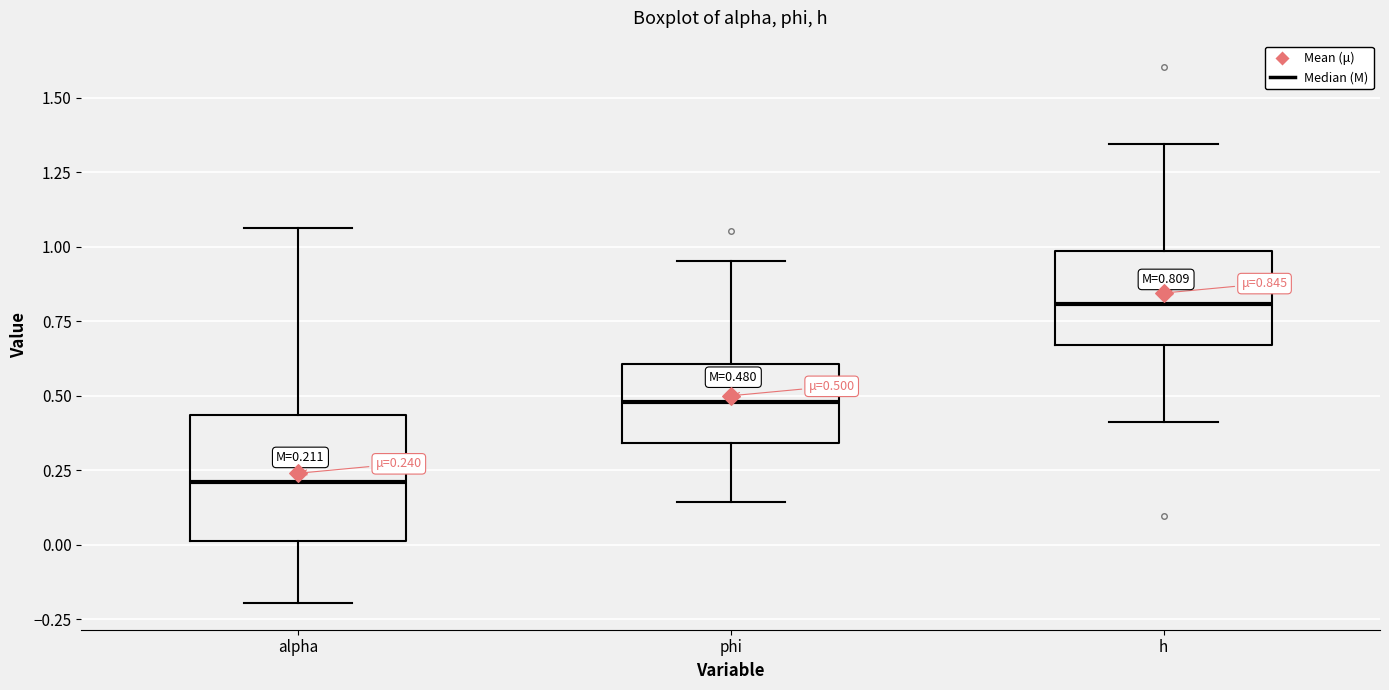

Which box is the tallest, from its lower edge to its upper edge?

alpha